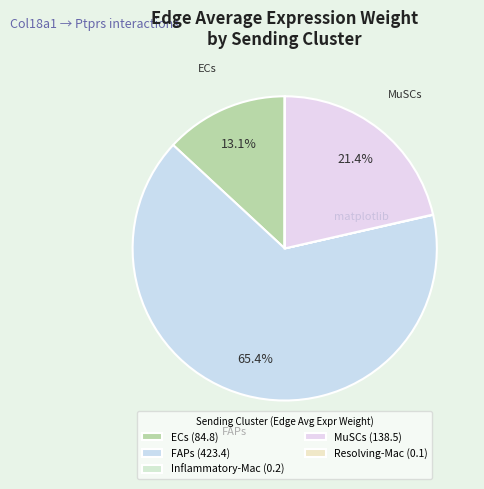

Which category has the biggest portion of the pie?

FAPs